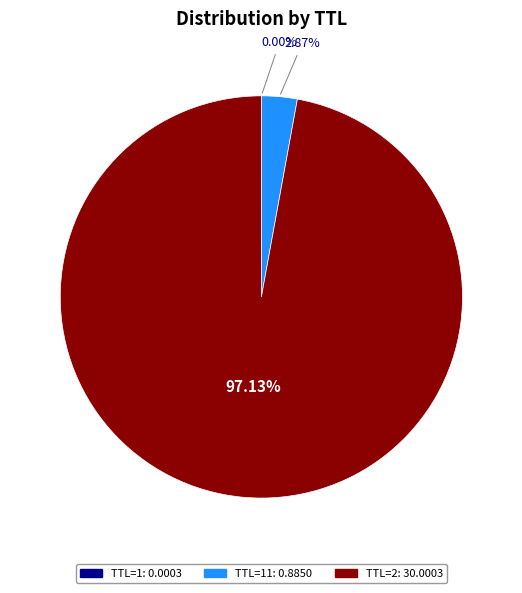

Is there any slice that represents more than half of the pie?

Yes